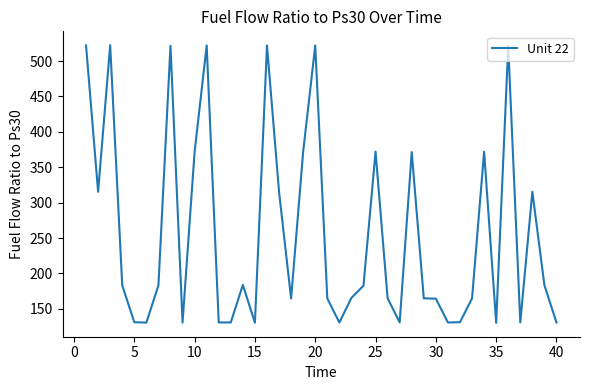

What is the difference between the maximum and minimum values?

392.3